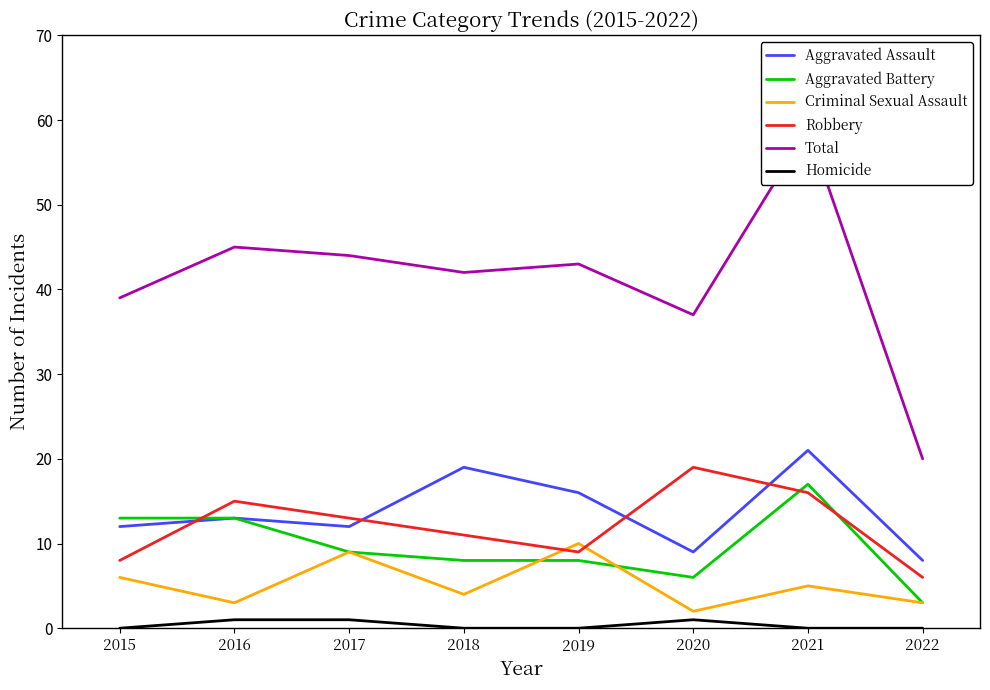

At how many categories does at least one series exceed 2?

8